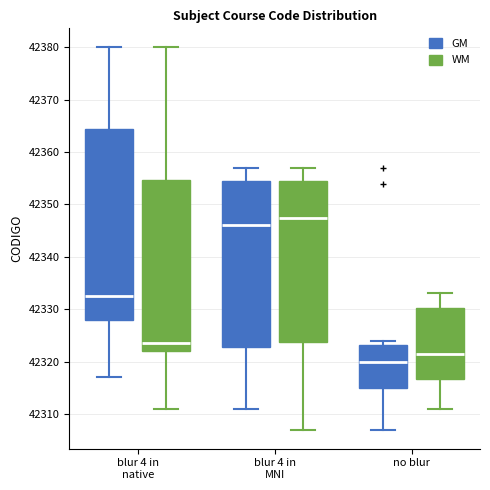

Reading left to right, transcribe this box plot: for each box, give where its median line is, the range the box spans, and where its two whiskers end, as read against the y-axis. The values are not printed on the chart, so give them approximately, as read against the axis.

blur 4 in native (GM): median 42333, box 42328 to 42365, whiskers 42317 to 42380
blur 4 in native (WM): median 42324, box 42322 to 42355, whiskers 42311 to 42380
blur 4 in MNI (GM): median 42346, box 42323 to 42355, whiskers 42311 to 42357
blur 4 in MNI (WM): median 42348, box 42324 to 42355, whiskers 42307 to 42357
no blur (GM): median 42320, box 42315 to 42323, whiskers 42307 to 42324
no blur (WM): median 42322, box 42317 to 42330, whiskers 42311 to 42333